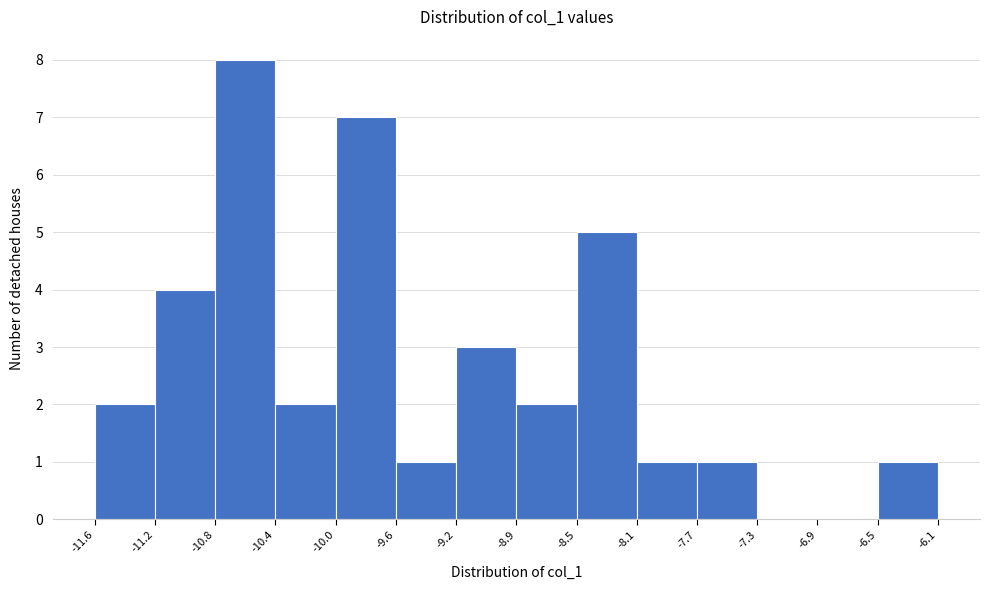

Reading left to right, list every bar in this chart as the range it spans on the x-axis followed by its height. The values are not printed on the chart, so give them approximately, as read against the axis.

-11.6 to -11.2: 2
-11.2 to -10.8: 4
-10.8 to -10.4: 8
-10.4 to -10.0: 2
-10.0 to -9.6: 7
-9.6 to -9.2: 1
-9.2 to -8.9: 3
-8.9 to -8.5: 2
-8.5 to -8.1: 5
-8.1 to -7.7: 1
-7.7 to -7.3: 1
-7.3 to -6.9: 0
-6.9 to -6.5: 0
-6.5 to -6.1: 1